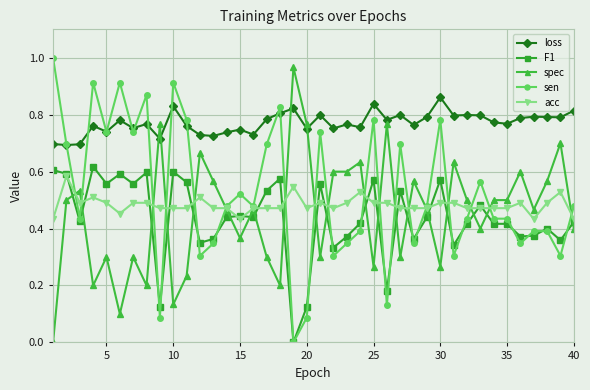

True or false: acc has more than 1 points higher than both neighbors.

True